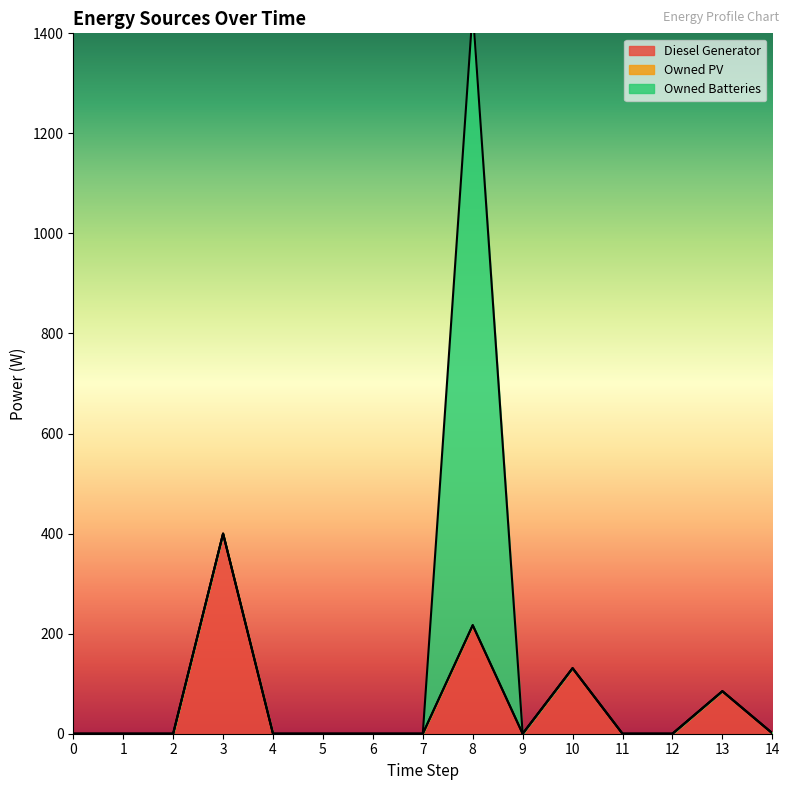

List the series in order of their overall mean, highest first.

Owned Batteries, Diesel Generator, Owned PV